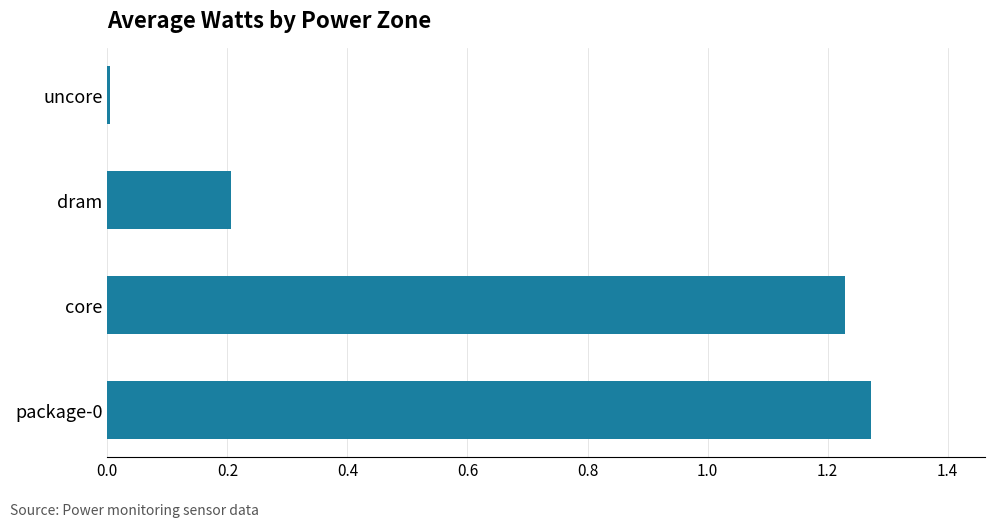

Is it true that the value at uncore is 0.0?

True